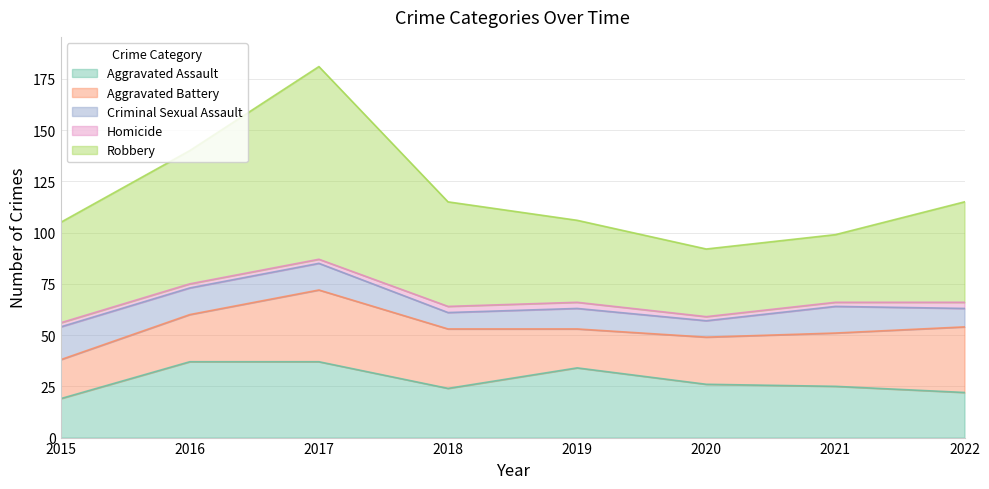

What is the minimum value for Homicide?

2